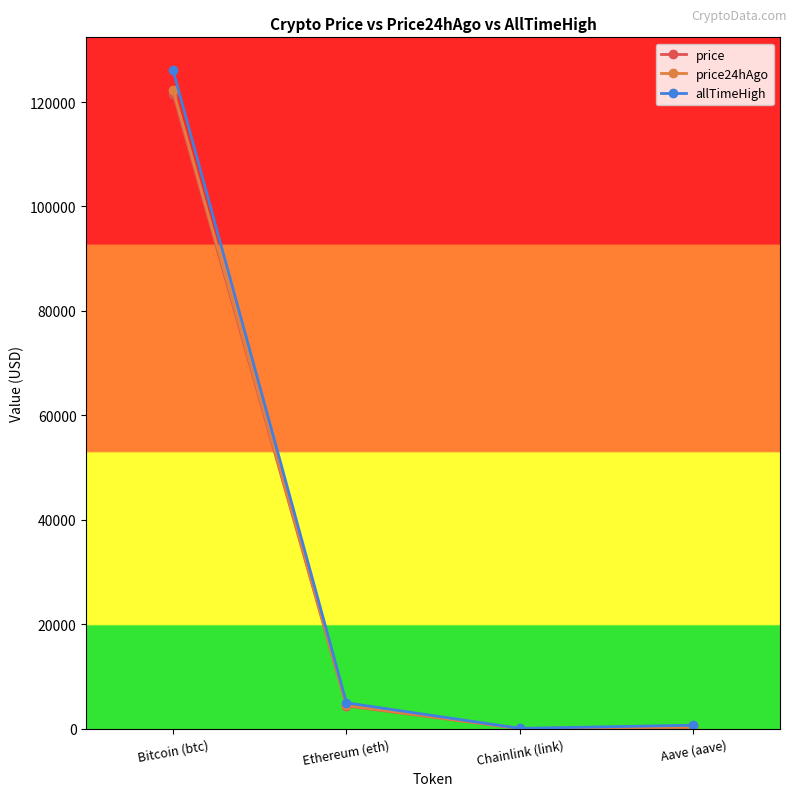

Count the number of categories in the chart.

4